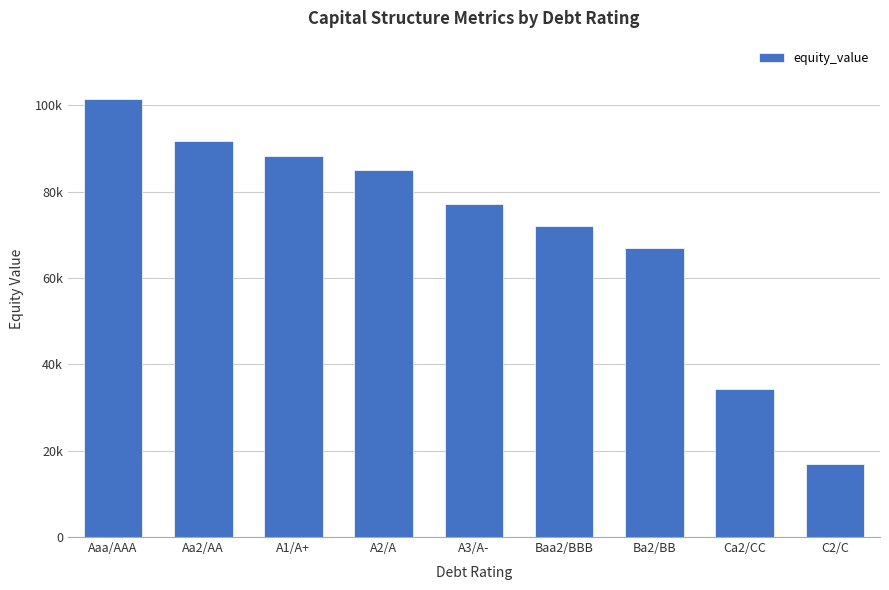

Are the bars horizontal?

No